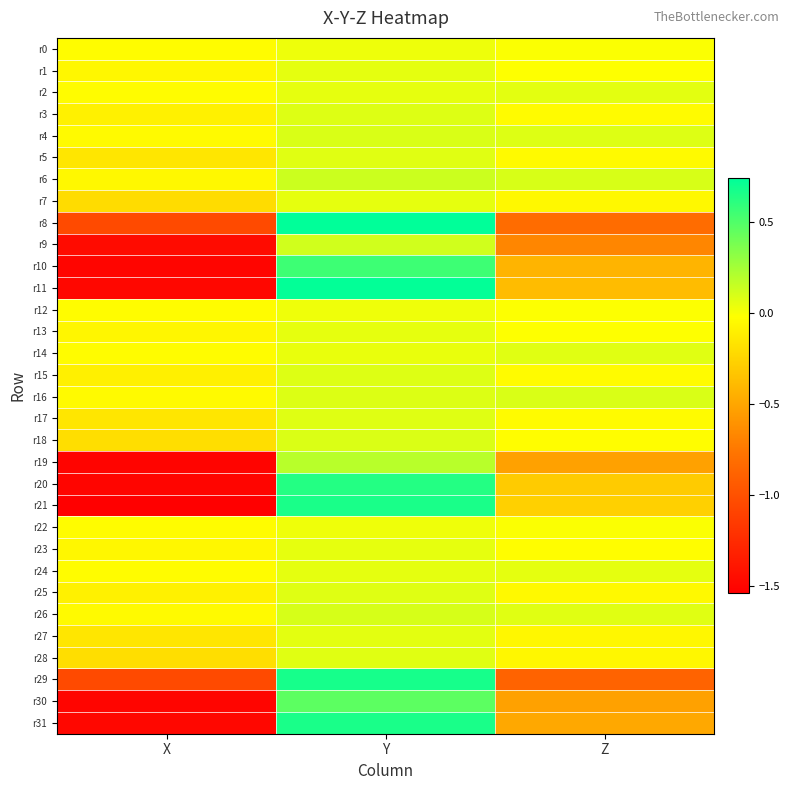

At how many categories does at least one series exceed -1?

3